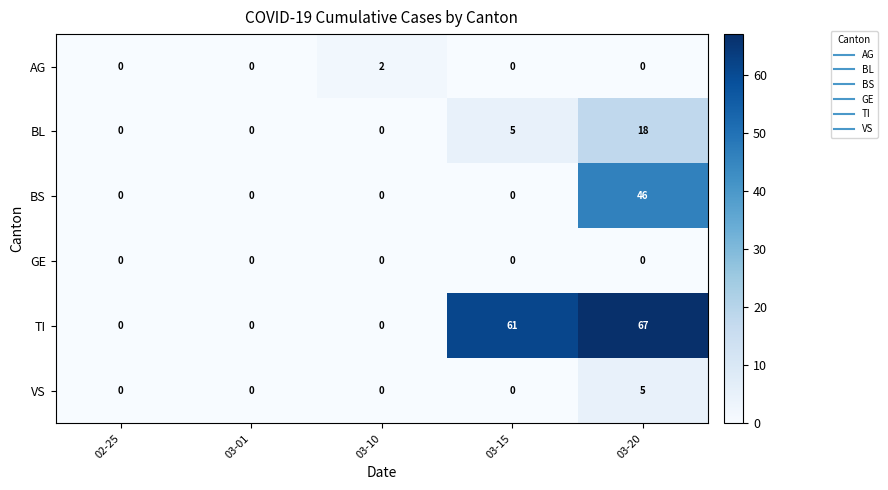

Reading left to right, list all the values displayed in this chart.

AG: 02-25=0	03-01=0	03-10=2	03-15=0	03-20=0
BL: 02-25=0	03-01=0	03-10=0	03-15=5	03-20=18
BS: 02-25=0	03-01=0	03-10=0	03-15=0	03-20=46
GE: 02-25=0	03-01=0	03-10=0	03-15=0	03-20=0
TI: 02-25=0	03-01=0	03-10=0	03-15=61	03-20=67
VS: 02-25=0	03-01=0	03-10=0	03-15=0	03-20=5